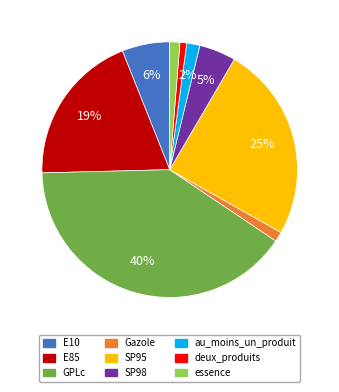

What is the largest slice in the pie chart?

GPLc